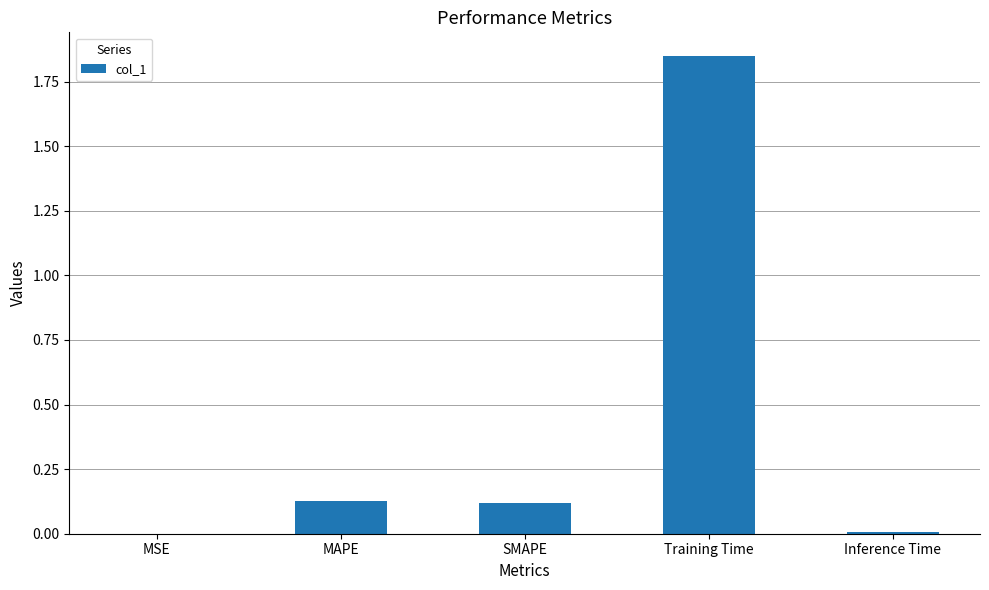

What is the sum of all values?

2.1